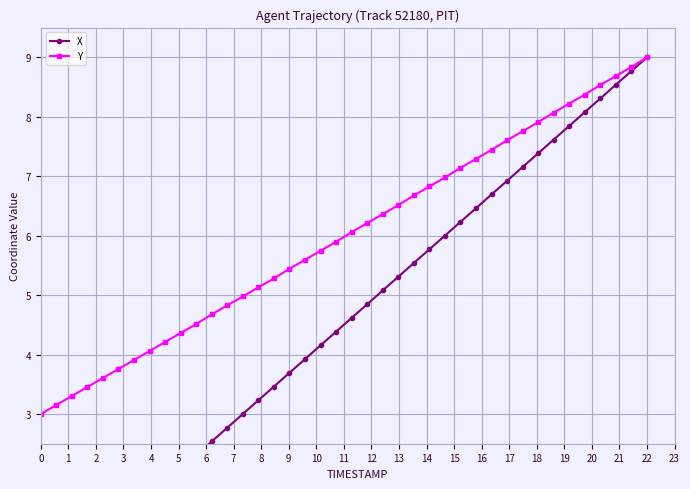

Reading left to right, what are all the values shown in this chart?

X: 0.0	0.2	0.5	0.7	0.9	1.2	1.4	1.6	1.8	2.1	2.3	2.5	2.8	3.0	3.2	3.5	3.7	3.9	4.2	4.4	4.6	4.8	5.1	5.3	5.5	5.8	6.0	6.2	6.5	6.7	6.9	7.2	7.4	7.6	7.8	8.1	8.3	8.5	8.8	9.0
Y: 3.0	3.2	3.3	3.5	3.6	3.8	3.9	4.1	4.2	4.4	4.5	4.7	4.8	5.0	5.1	5.3	5.4	5.6	5.7	5.9	6.1	6.2	6.4	6.5	6.7	6.8	7.0	7.1	7.3	7.4	7.6	7.8	7.9	8.1	8.2	8.4	8.5	8.7	8.8	9.0